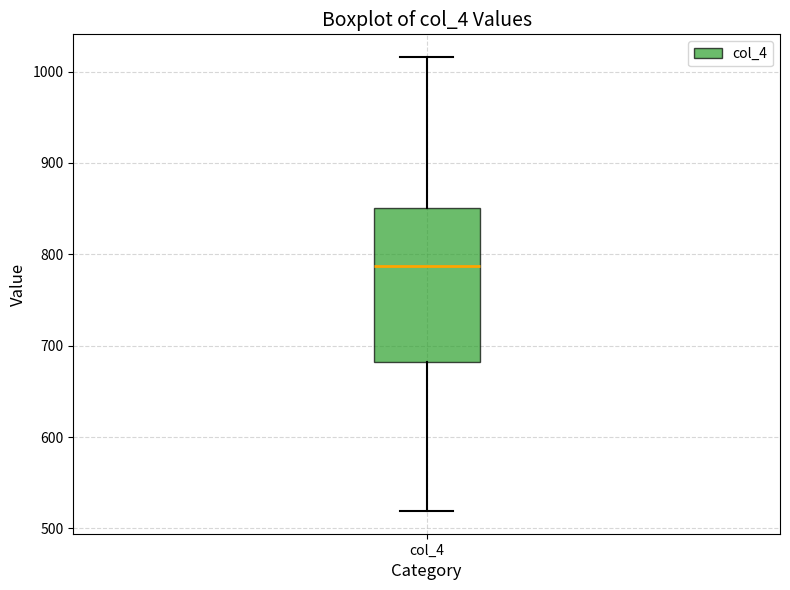

Transcribe this box plot: give where the median line is, the range the box spans, and where the two whiskers end, as read against the y-axis. The values are not printed on the chart, so give them approximately, as read against the axis.

median 790, box 680 to 850, whiskers 520 to 1020